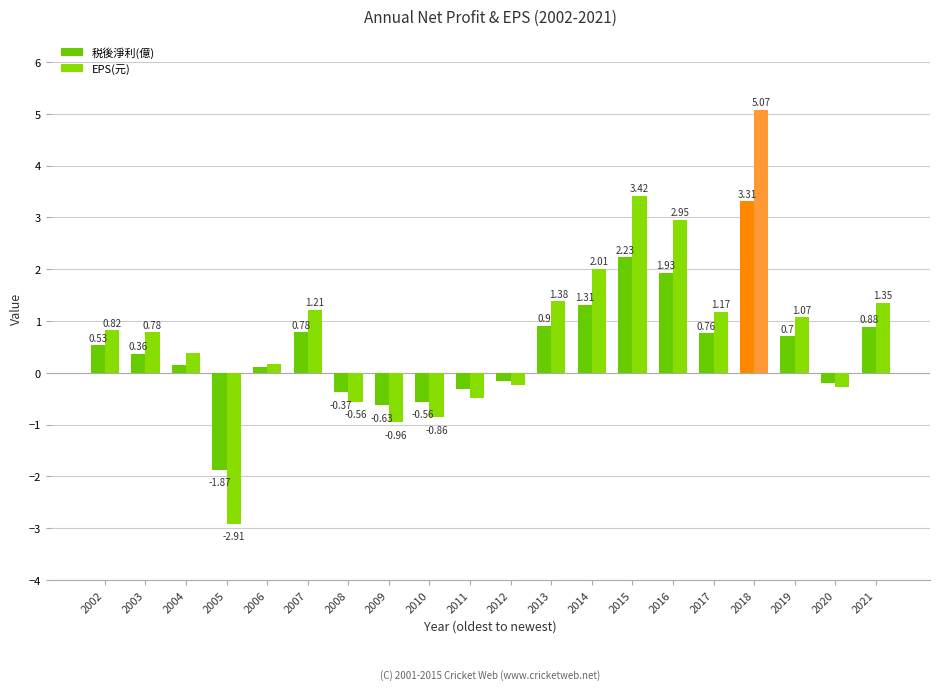

List the labels in order of EPS(元) value, smallest first.

2005, 2009, 2010, 2008, 2011, 2020, 2012, 2006, 2004, 2003, 2002, 2019, 2017, 2007, 2021, 2013, 2014, 2016, 2015, 2018